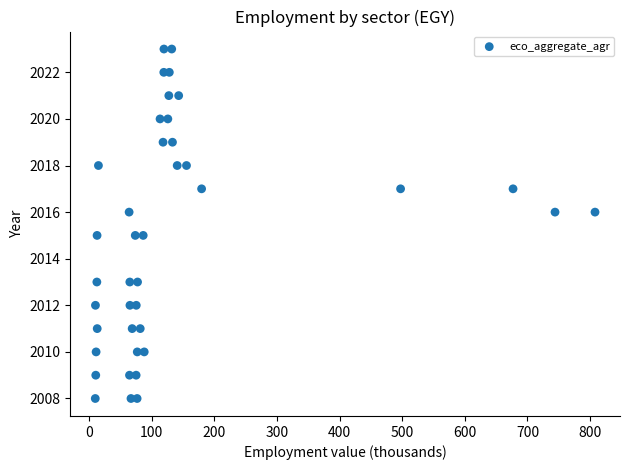

What is the range of Y values (max minus min)?

15